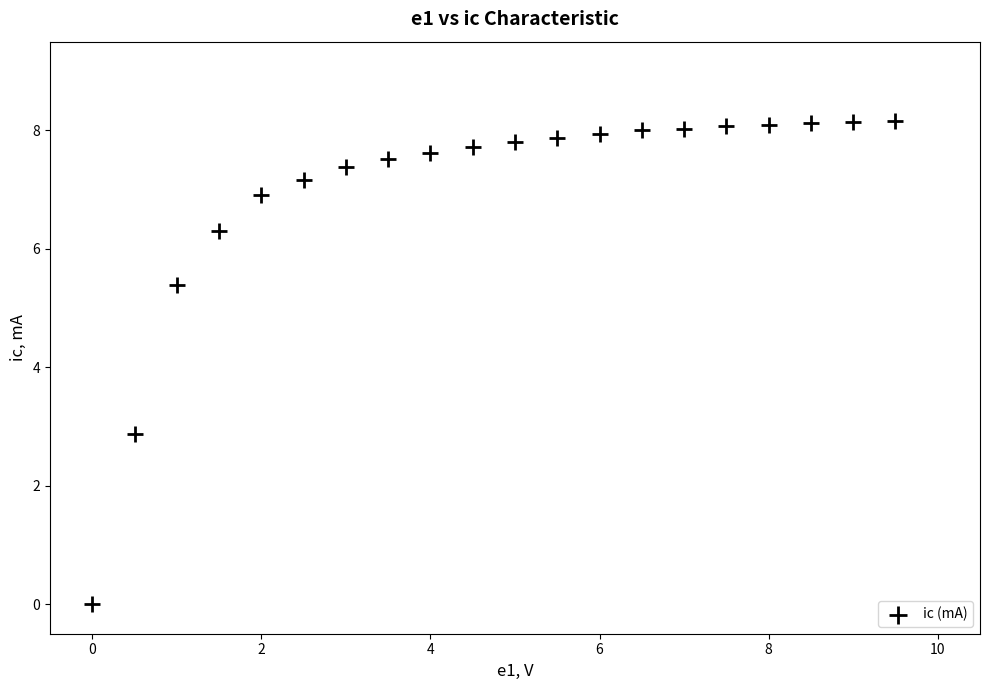

What Y value in the scatter plot is closest to 4?

2.9